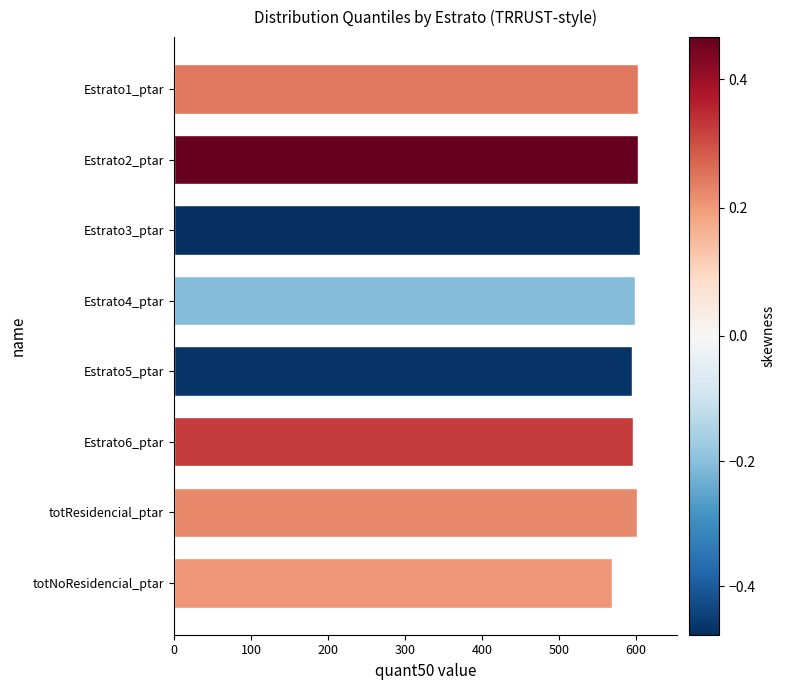

What is the average value?

596.1